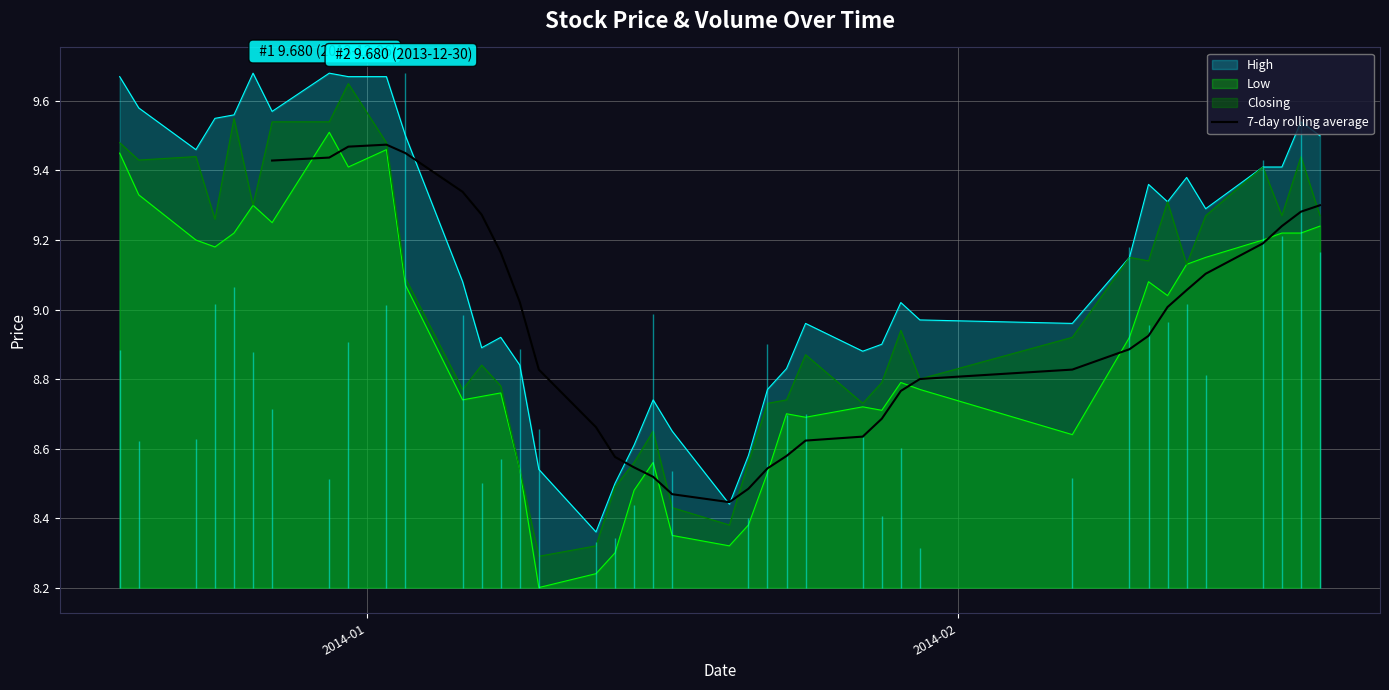

True or false: Low and High intersect in this chart.

False